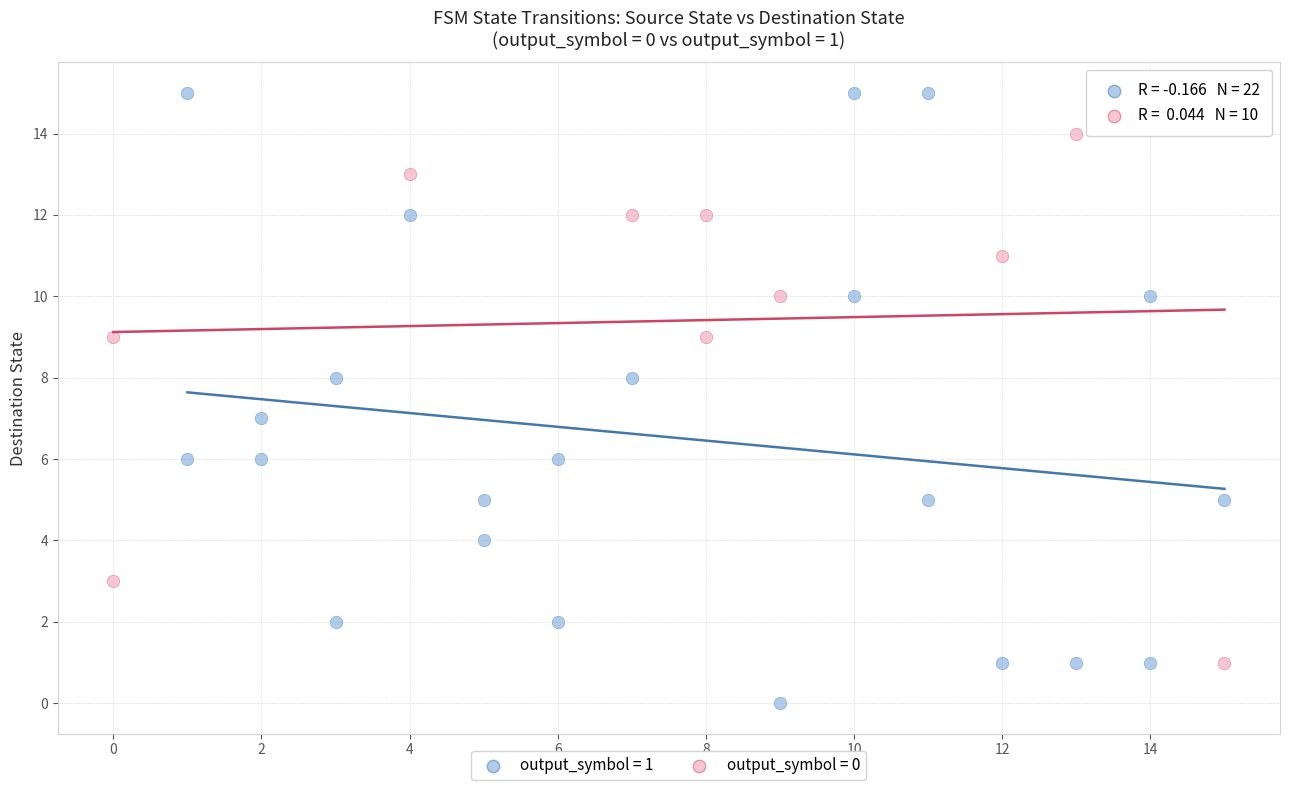

Which series reaches the maximum Y coordinate?

output_symbol = 1